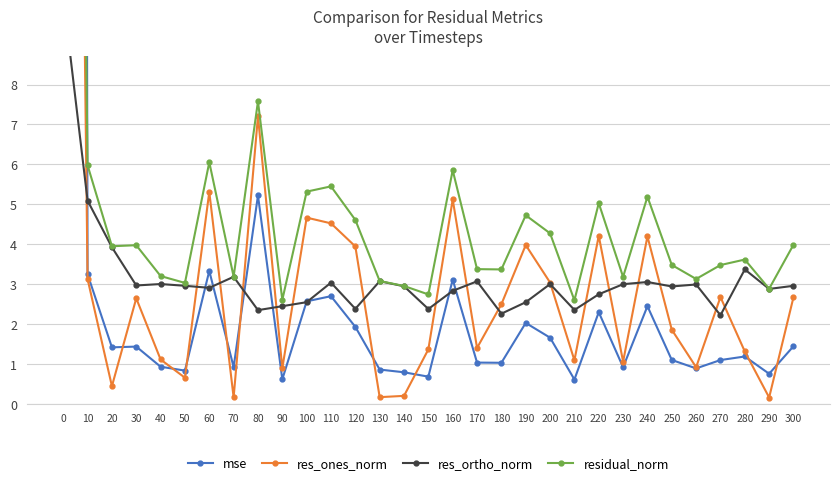

Reading left to right, list all the values displayed in this chart.

mse: 274.8	3.2	1.4	1.4	0.9	0.8	3.3	0.9	5.2	0.6	2.6	2.7	1.9	0.9	0.8	0.7	3.1	1.0	1.0	2.0	1.7	0.6	2.3	0.9	2.4	1.1	0.9	1.1	1.2	0.8	1.4
res_ones_norm: 54.0	3.1	0.4	2.6	1.1	0.7	5.3	0.2	7.2	0.9	4.7	4.5	3.9	0.2	0.2	1.4	5.1	1.4	2.5	4.0	3.0	1.1	4.2	1.1	4.2	1.9	0.9	2.7	1.3	0.2	2.7
res_ortho_norm: 10.2	5.1	3.9	3.0	3.0	3.0	2.9	3.2	2.3	2.4	2.5	3.0	2.4	3.1	2.9	2.4	2.8	3.1	2.3	2.5	3.0	2.4	2.7	3.0	3.1	2.9	3.0	2.2	3.4	2.9	3.0
residual_norm: 55.0	6.0	3.9	4.0	3.2	3.0	6.1	3.2	7.6	2.6	5.3	5.4	4.6	3.1	3.0	2.7	5.9	3.4	3.4	4.7	4.3	2.6	5.0	3.2	5.2	3.5	3.1	3.5	3.6	2.9	4.0